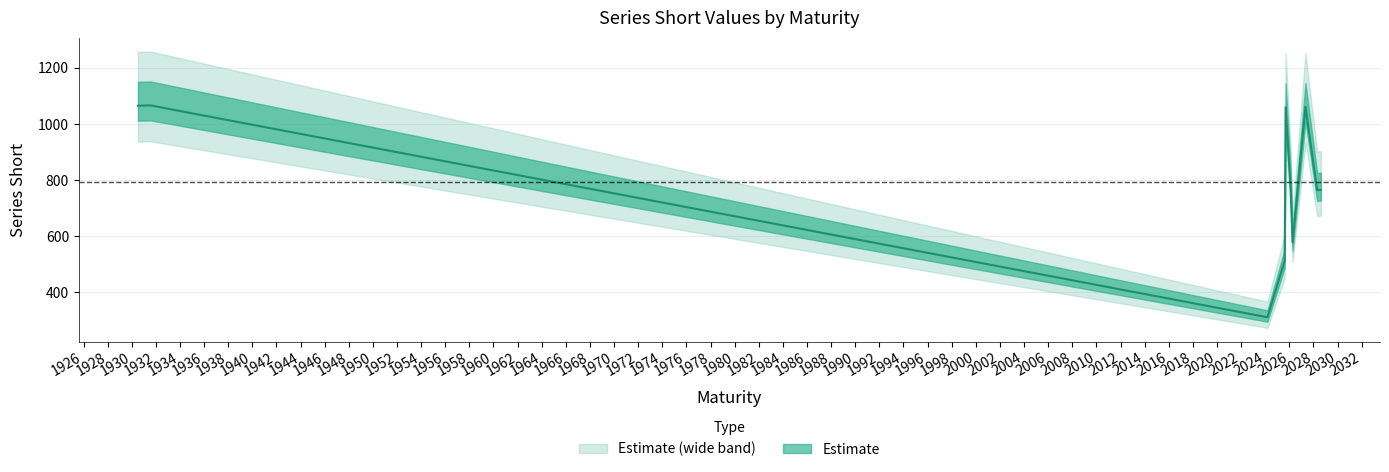

What is the average value?

794